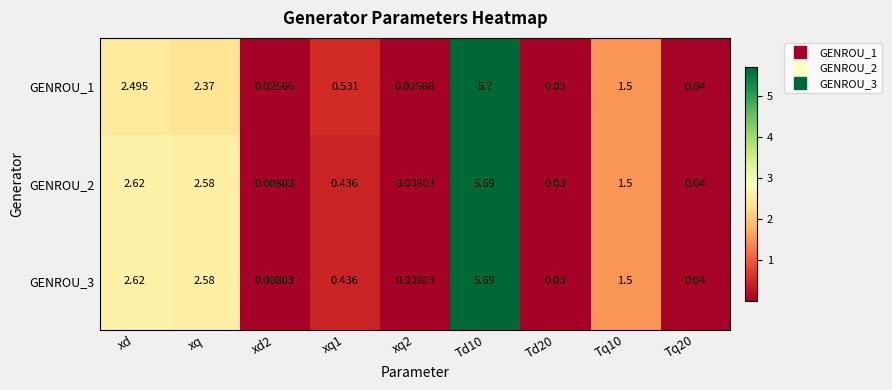

How many categories are shown in the chart?

9